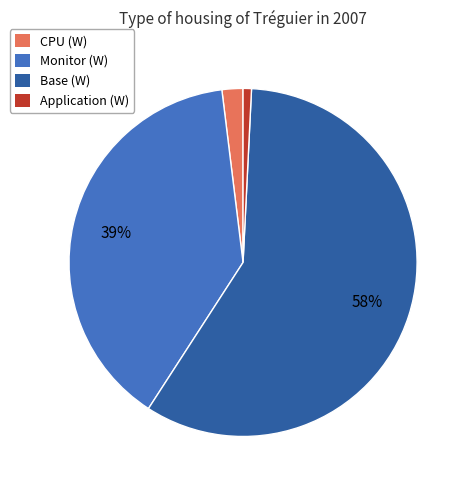

To the nearest percent, what is the average slice percentage?

25%